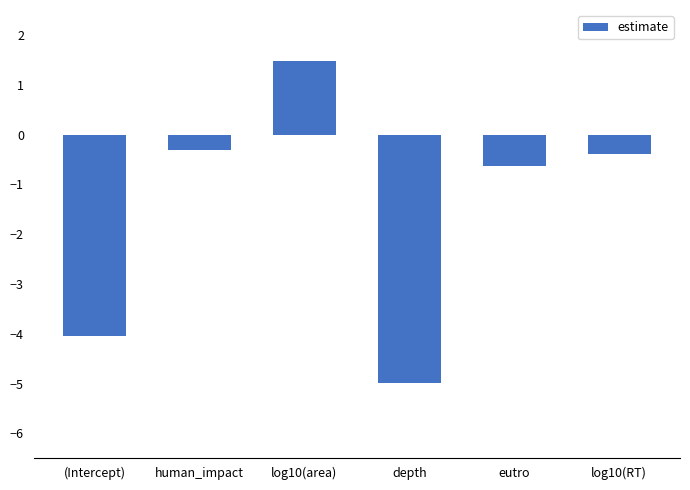

What is the label of the 5th bar from the right?

human_impact